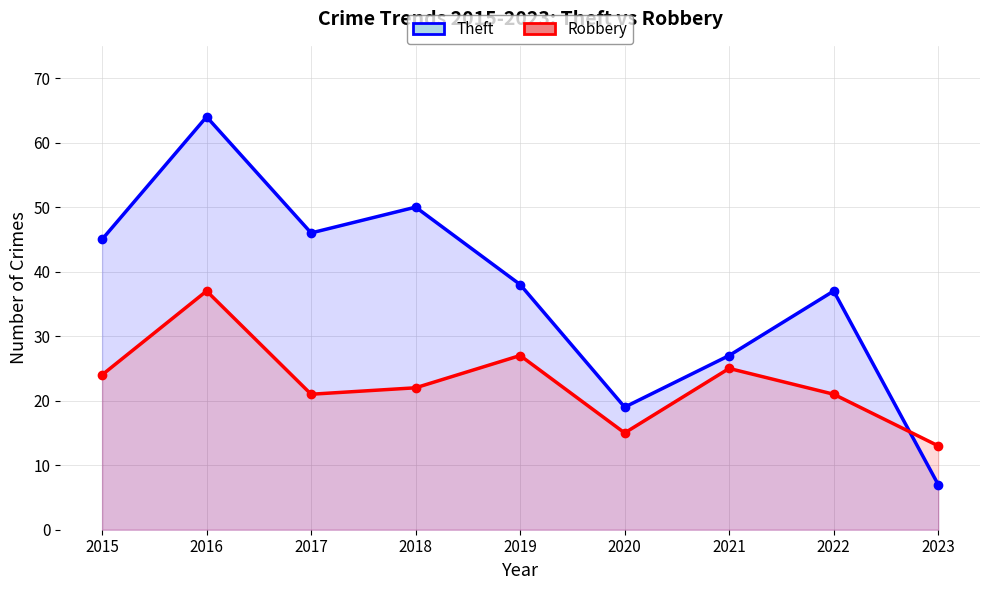

True or false: Robbery and Theft intersect in this chart.

True